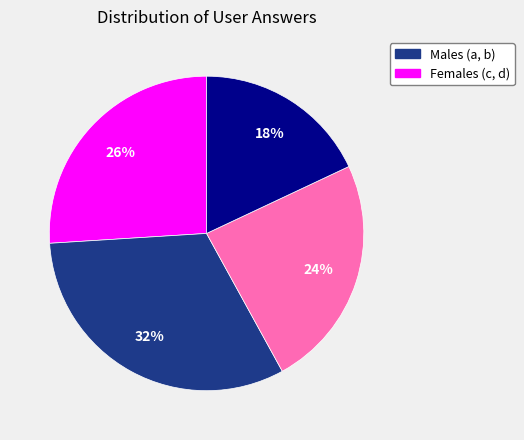

To the nearest percent, what is the difference between the largest and smallest slice percentages?

14%